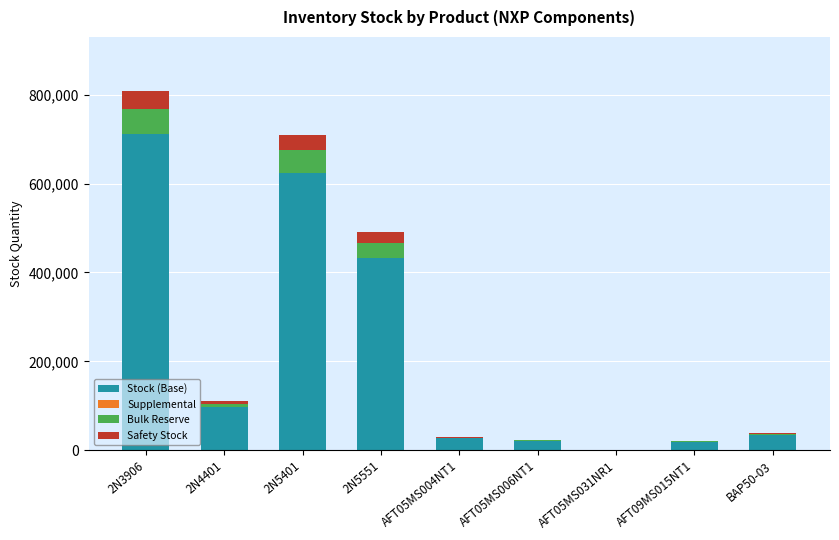

At which label is Stock (Base) closest to 355780?

2N5551